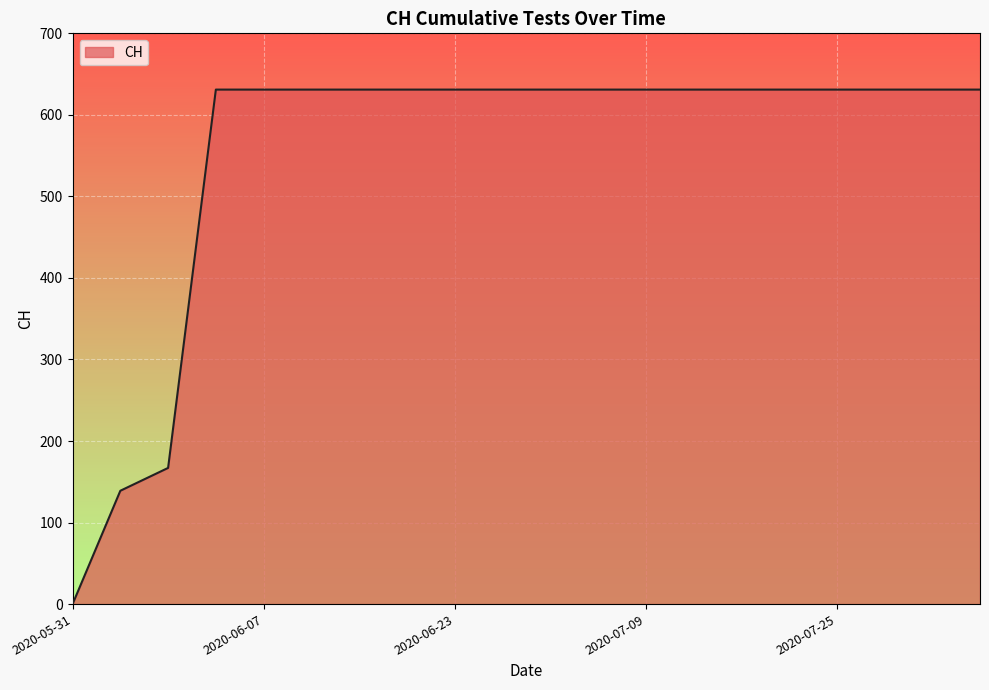

What is the difference between the maximum and minimum values?

631